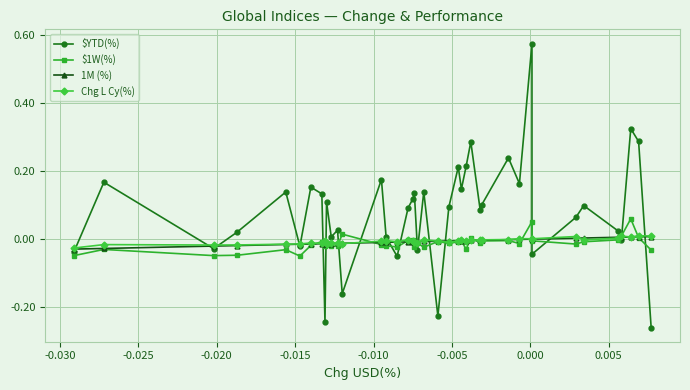

Is the value of 1M (%) at 34 greater than the value of $1W(%) at 32?

Yes